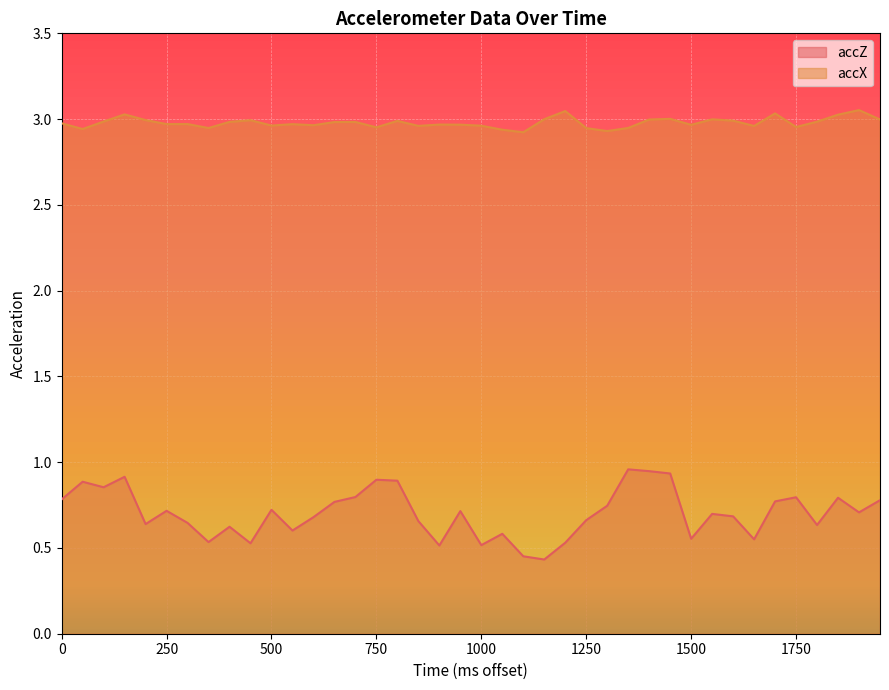

At how many categories does at least one series exceed 2?

40